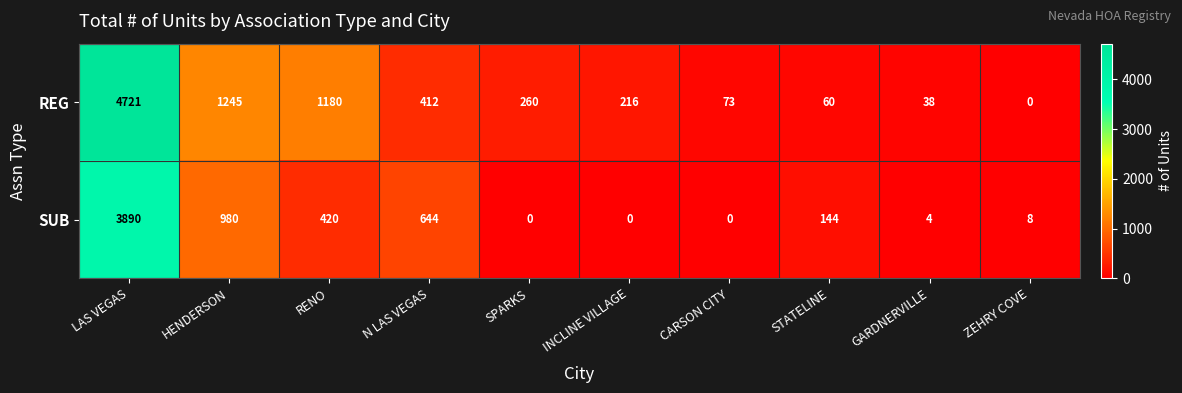

At which label does SUB first exceed 144?

LAS VEGAS